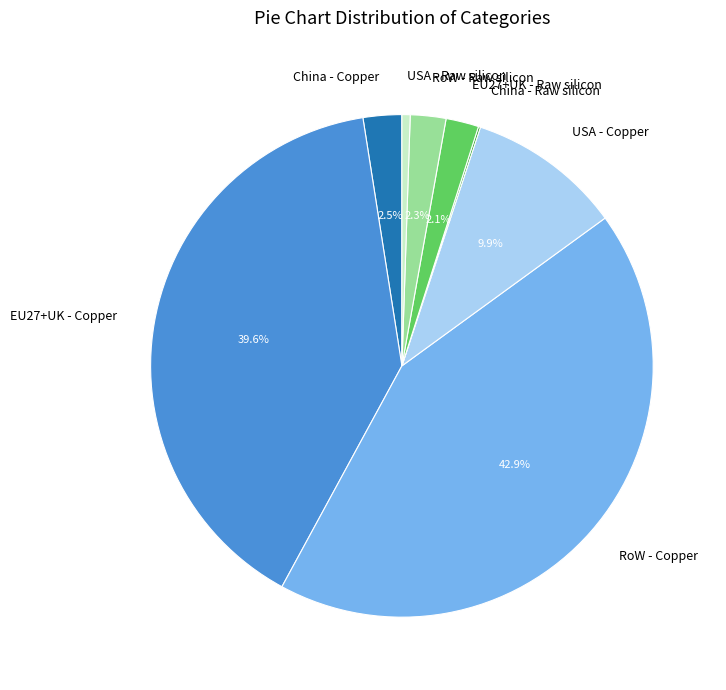

Is it true that USA - Copper is 10% of the pie?

True